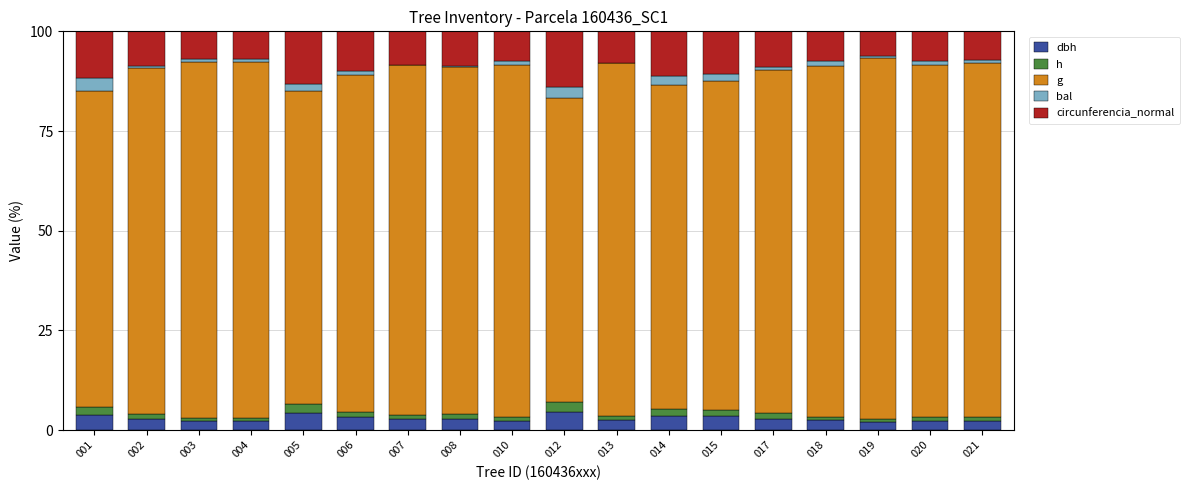

Are the bars grouped side by side (vs. stacked)?

No